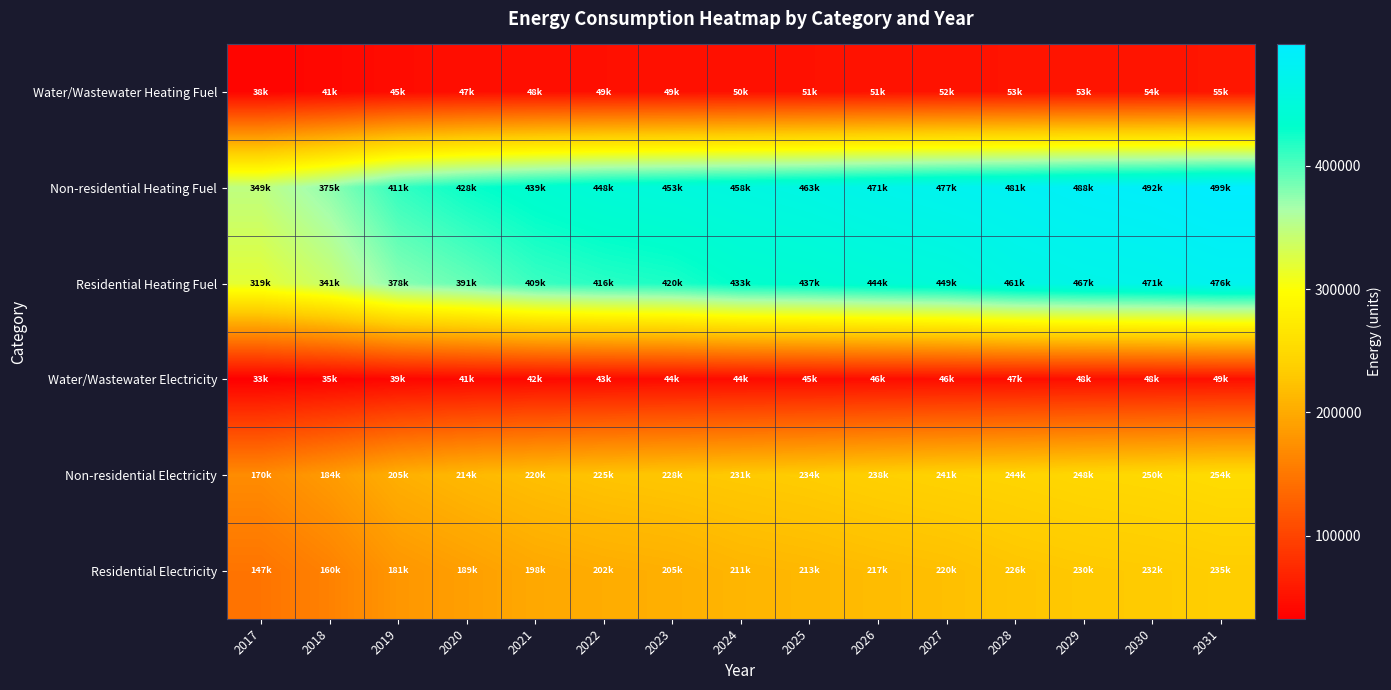

Which has a higher value, 2017 or 2026?

2026